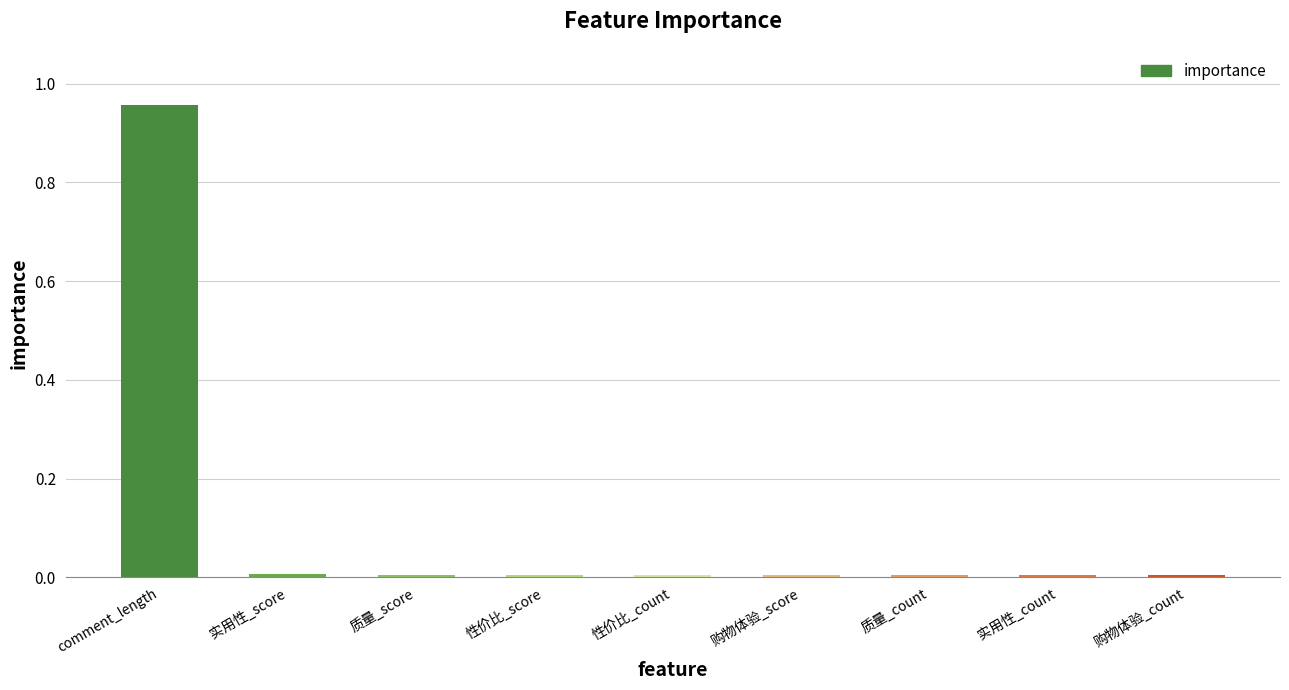

What position from the right is 购物体验_count?

1